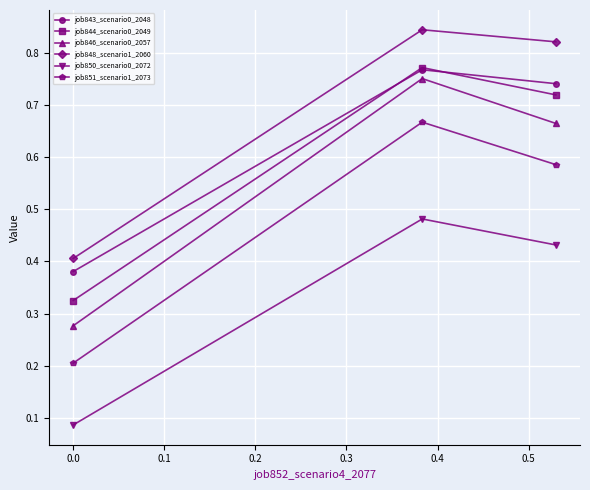

At how many categories does at least one series exceed 0?

3